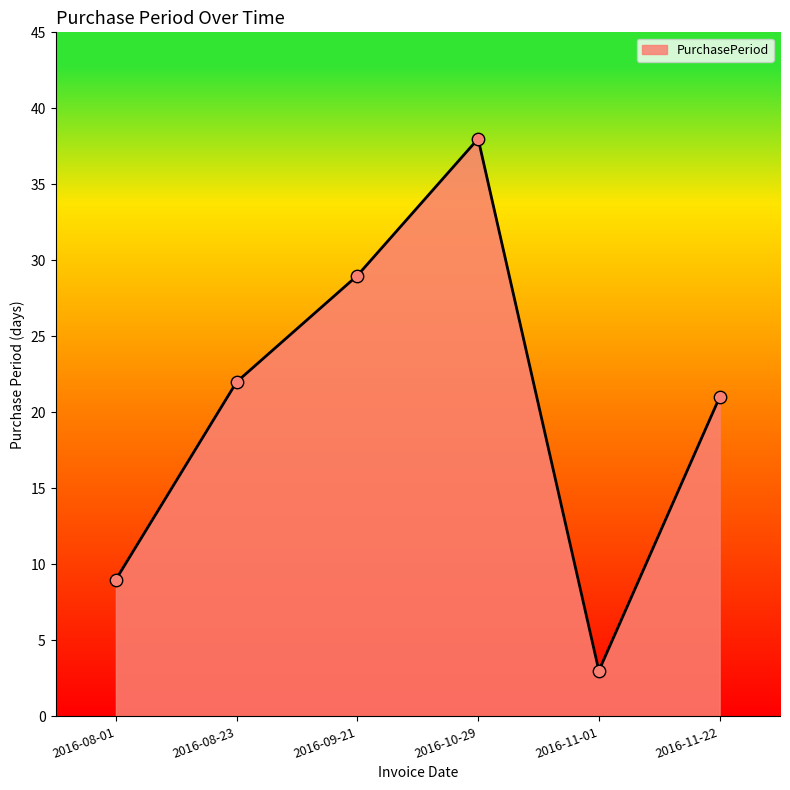

What is the change in value from 2016-08-01 to 2016-11-22?

+12